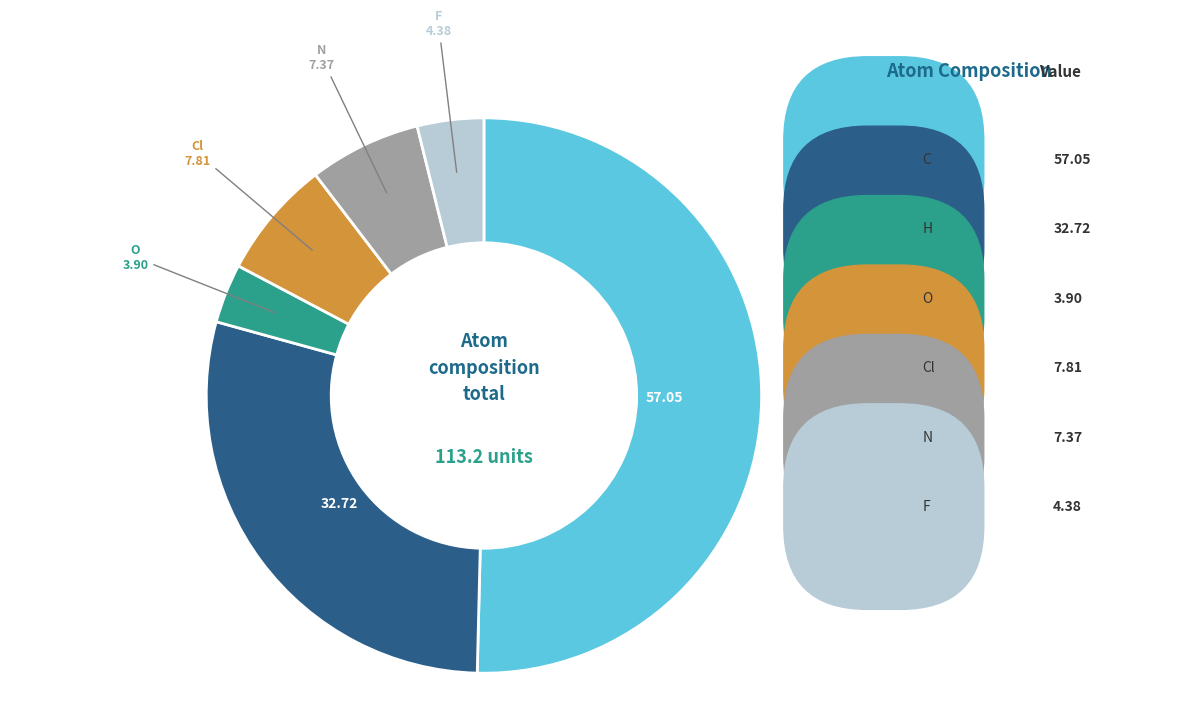

Combined, do N and O account for over 50%?

No